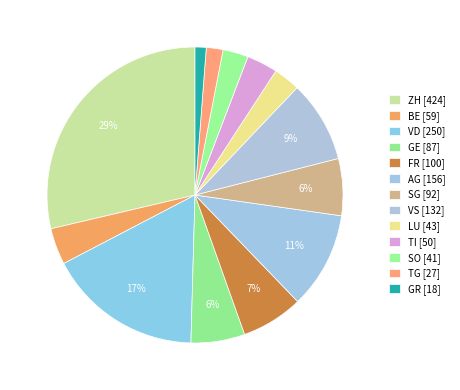

Is there any slice that represents more than half of the pie?

No